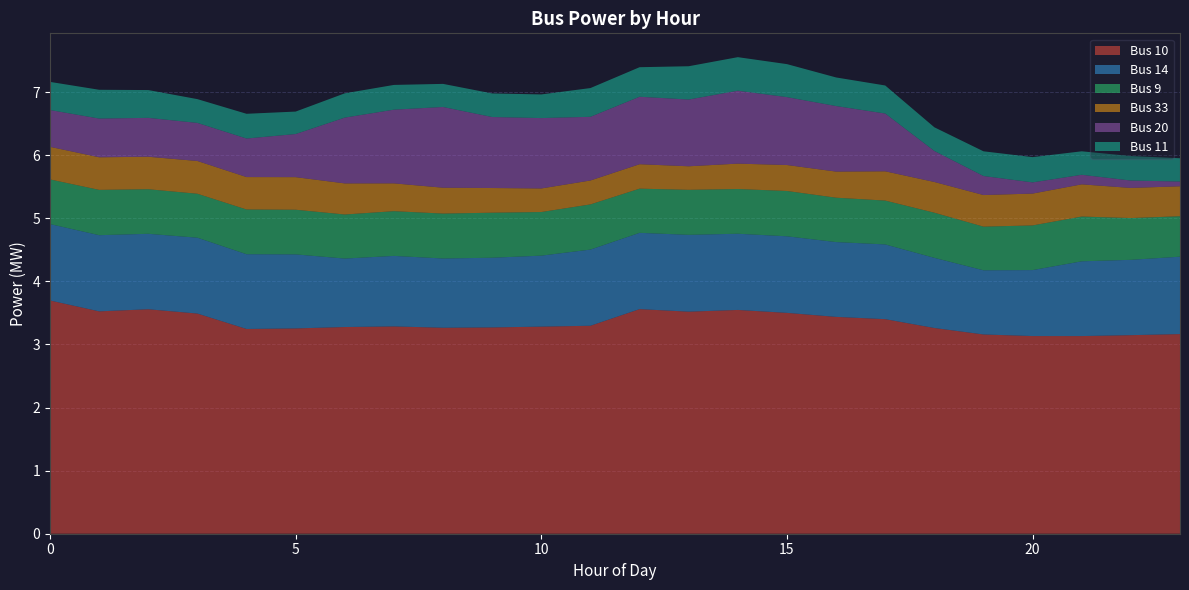

Reading left to right, list all the values displayed in this chart.

Bus 10: 3.7	3.5	3.6	3.5	3.2	3.3	3.3	3.3	3.3	3.3	3.3	3.3	3.6	3.5	3.5	3.5	3.4	3.4	3.3	3.2	3.1	3.1	3.1	3.2
Bus 14: 1.2	1.2	1.2	1.2	1.2	1.2	1.1	1.1	1.1	1.1	1.1	1.2	1.2	1.2	1.2	1.2	1.2	1.2	1.1	1.0	1.0	1.2	1.2	1.2
Bus 9: 0.7	0.7	0.7	0.7	0.7	0.7	0.7	0.7	0.7	0.7	0.7	0.7	0.7	0.7	0.7	0.7	0.7	0.7	0.7	0.7	0.7	0.7	0.7	0.6
Bus 33: 0.5	0.5	0.5	0.5	0.5	0.5	0.5	0.4	0.4	0.4	0.4	0.4	0.4	0.4	0.4	0.4	0.4	0.5	0.5	0.5	0.5	0.5	0.5	0.5
Bus 20: 0.6	0.6	0.6	0.6	0.6	0.7	1.0	1.2	1.3	1.1	1.1	1.0	1.1	1.1	1.2	1.1	1.0	0.9	0.5	0.3	0.2	0.2	0.1	0.1
Bus 11: 0.4	0.5	0.4	0.4	0.4	0.4	0.4	0.4	0.4	0.4	0.4	0.5	0.5	0.5	0.5	0.5	0.5	0.4	0.4	0.4	0.4	0.4	0.4	0.4